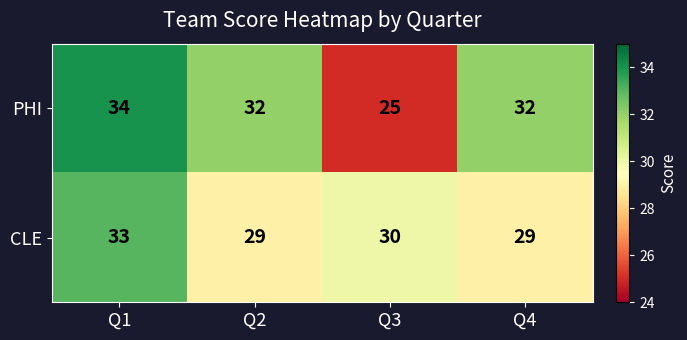

Which category has the highest value in the PHI series?

Q1